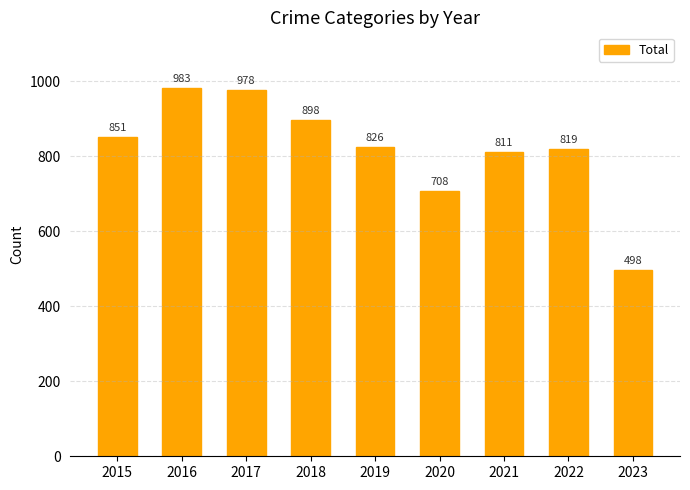

Are the bars horizontal?

No